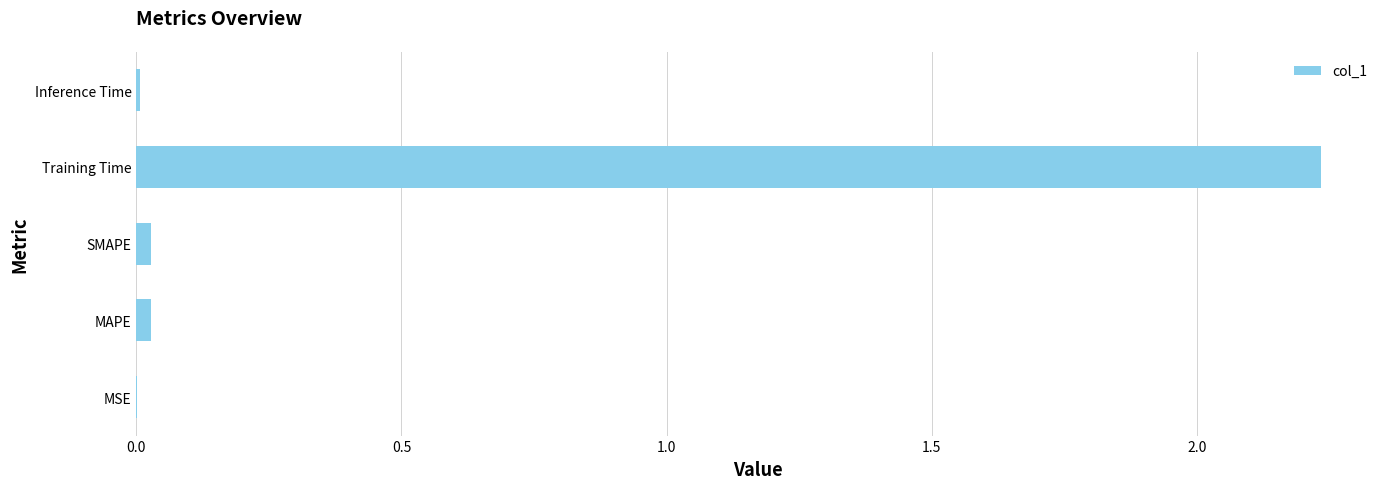

How many distinct data groups are displayed?

1